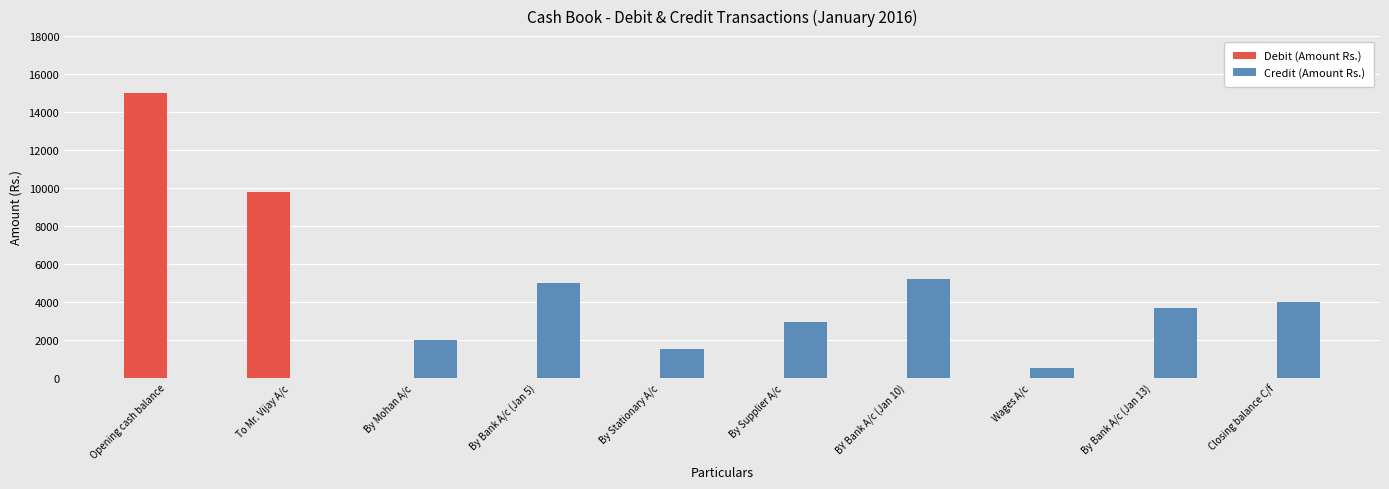

What is the maximum value for Debit (Amount Rs.)?

15000